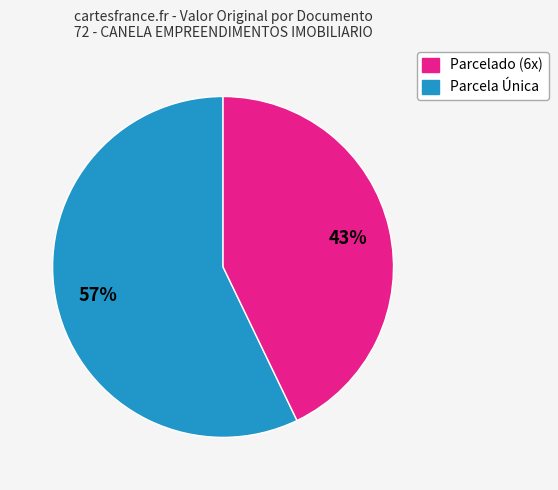

To the nearest percent, what is the average slice percentage?

50%